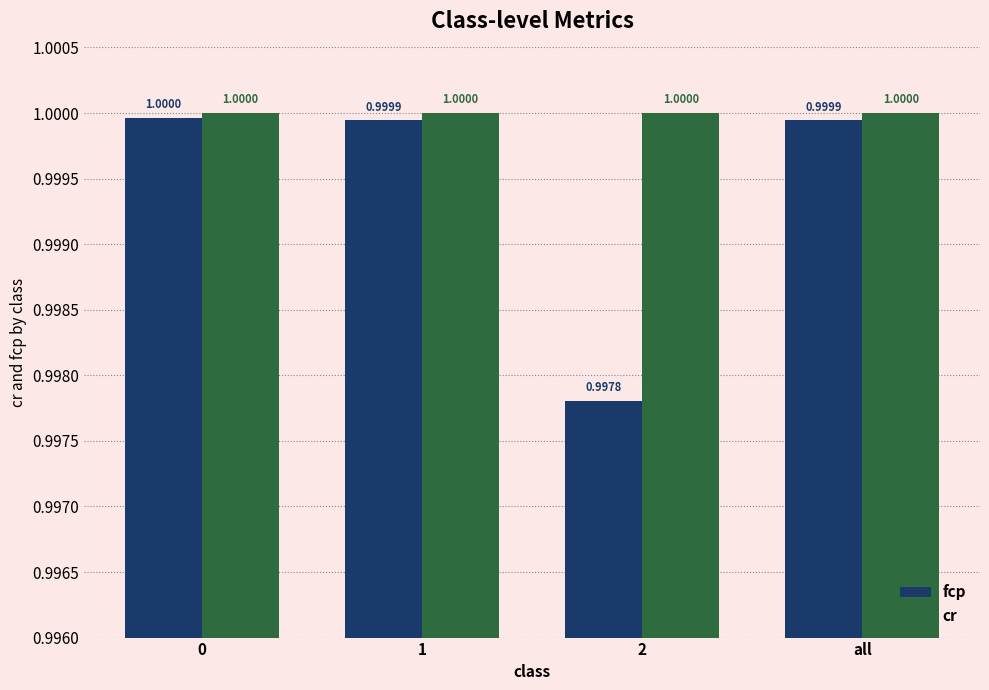

What is the highest value of the cr series?

1.0